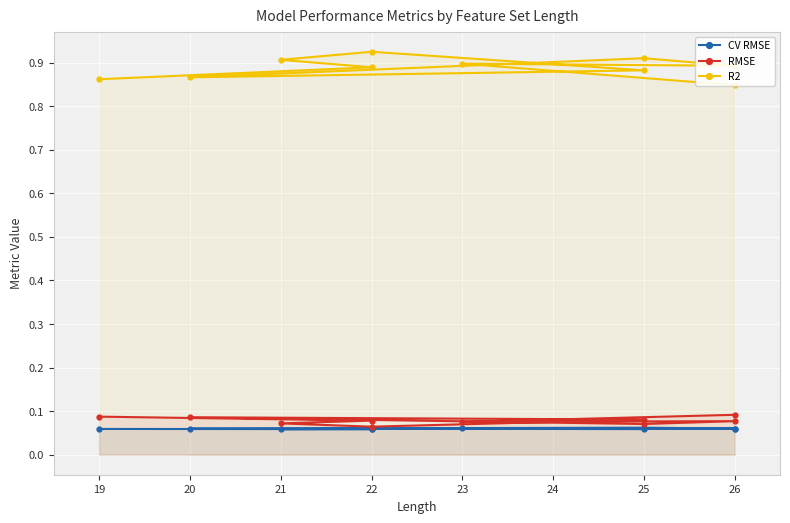

Between 25 and 26, which series saw the biggest shift?

R2